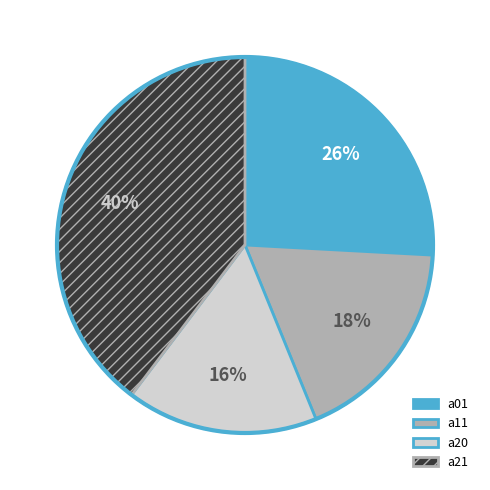

To the nearest percent, what is the average slice percentage?

25%